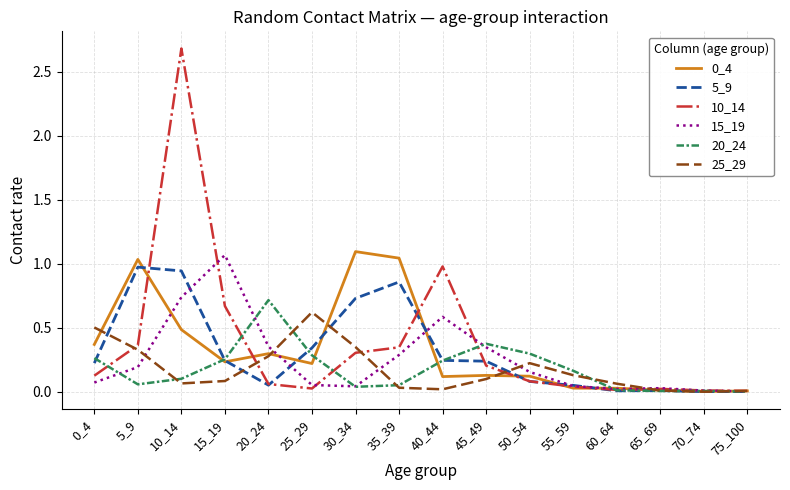

At which category is the sum across all series the highest?

10_14